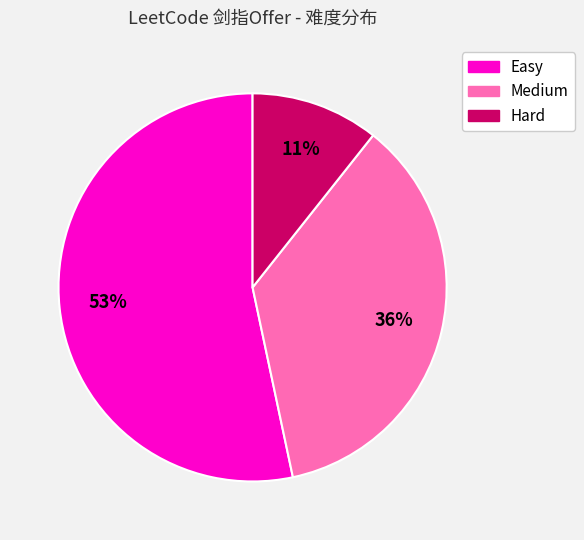

What percentage is the Easy slice, to the nearest percent?

53%